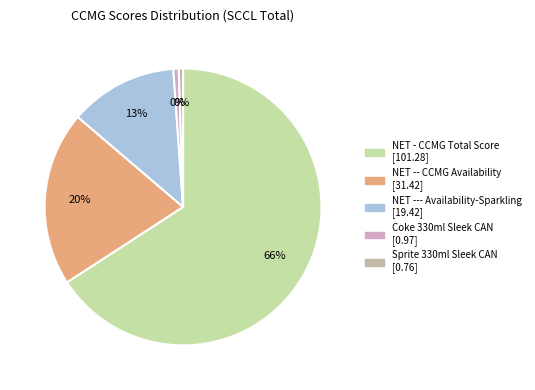

To the nearest percent, what percentage of the pie is NET --- Availability-Sparkling?

13%